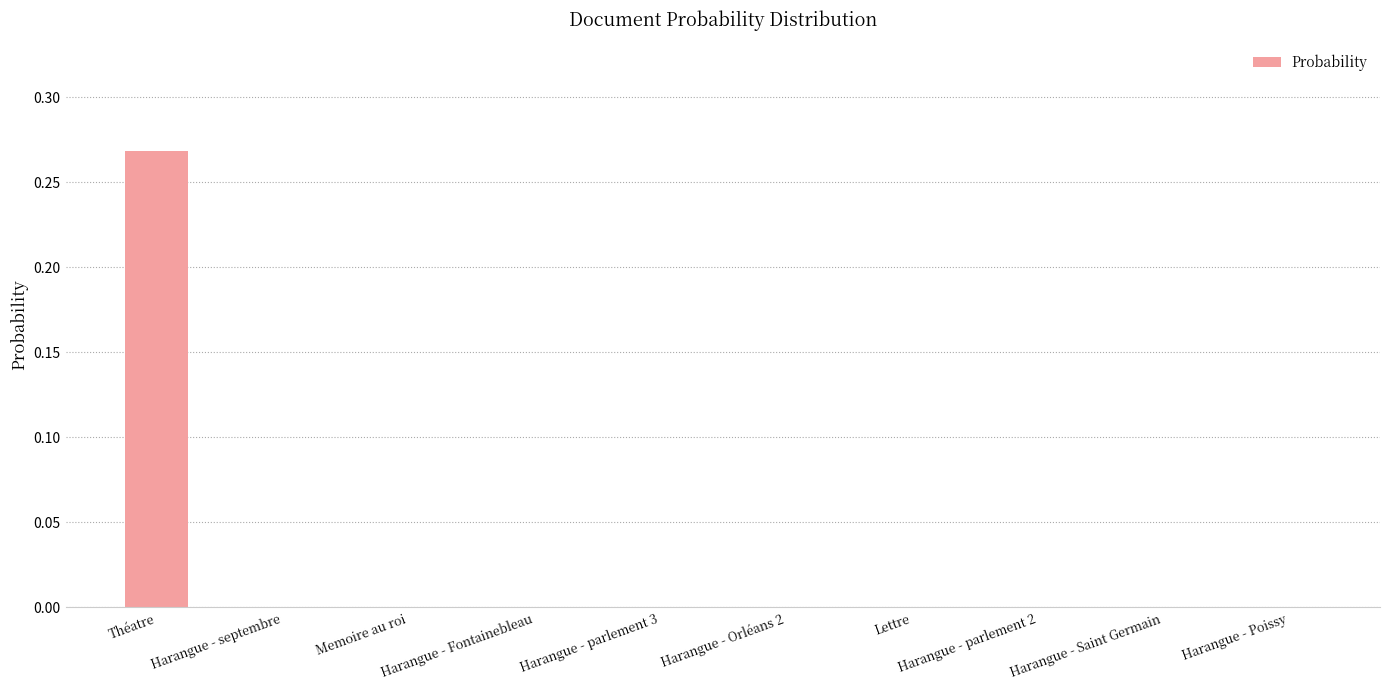

Reading left to right, transcribe all the data shown in this chart.

0.3	0.0	0.0	0.0	0.0	0.0	0.0	0.0	0.0	0.0